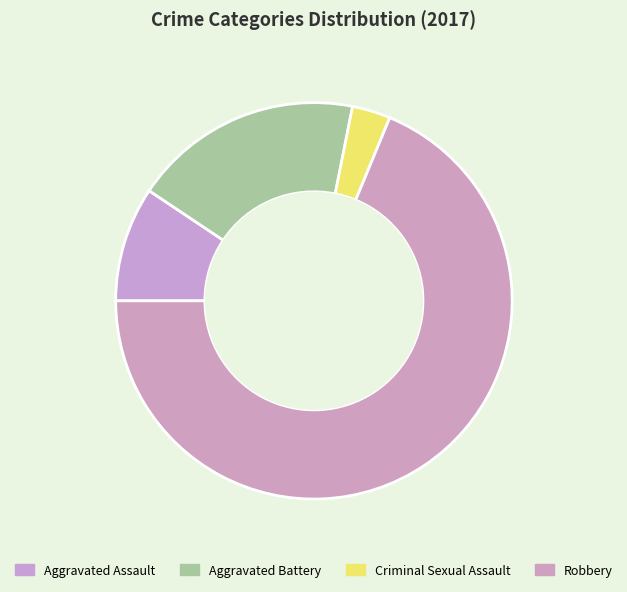

Is there a majority slice in this chart?

Yes